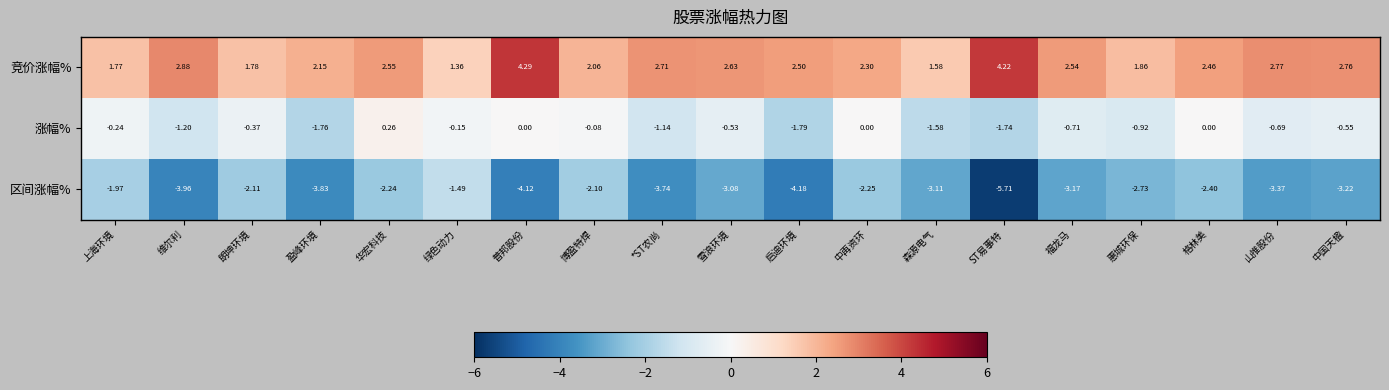

Rank the series at ST易事特 from lowest to highest value.

区间涨幅%, 涨幅%, 竞价涨幅%